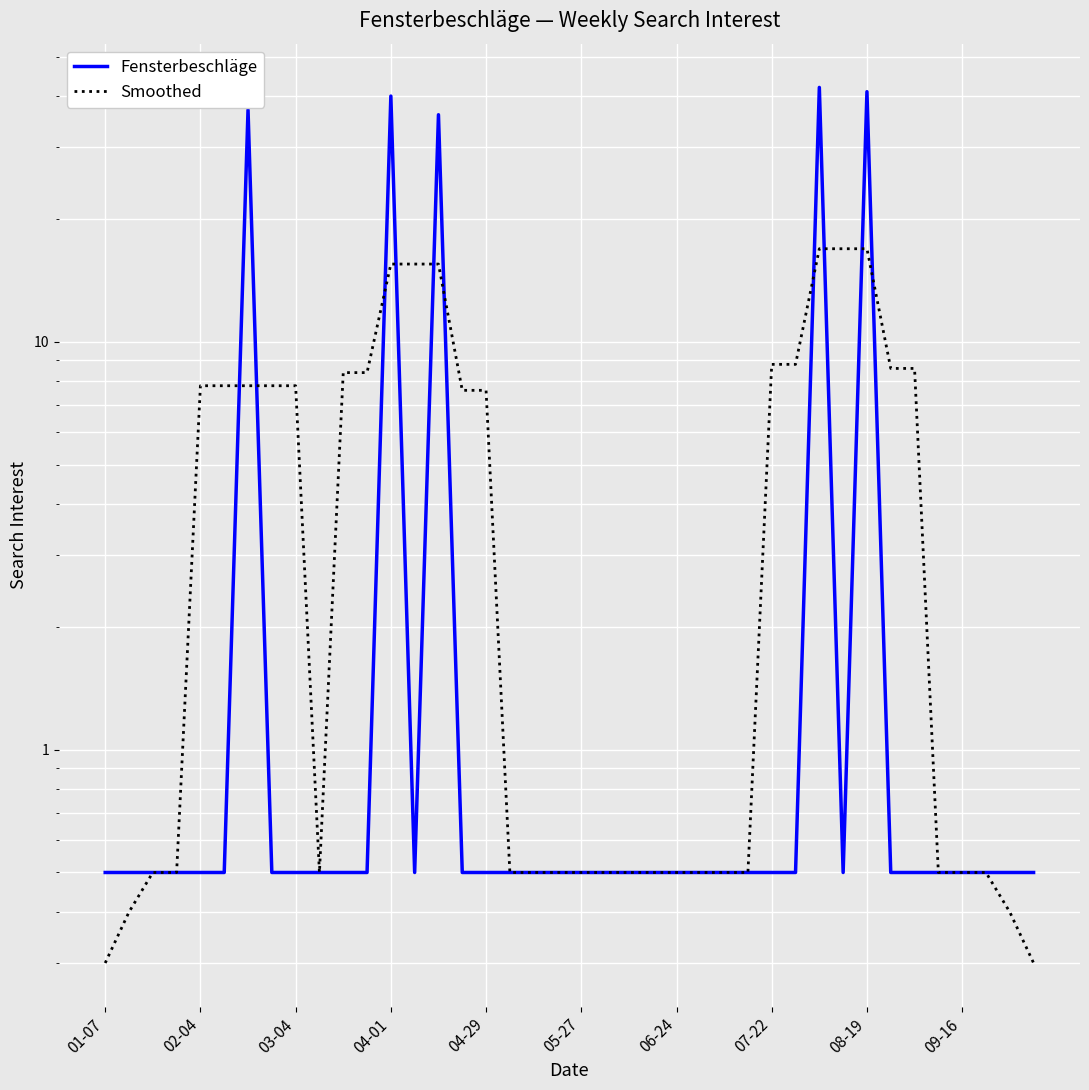

Reading right to left, what are all the values shown in this chart?

Fensterbeschläge: 0.5	0.5	0.5	0.5	0.5	0.5	0.5	41.0	0.5	42.0	0.5	0.5	0.5	0.5	0.5	0.5	0.5	0.5	0.5	0.5	0.5	0.5	0.5	0.5	0.5	36.0	0.5	40.0	0.5	0.5	0.5	0.5	0.5	37.0	0.5	0.5	0.5	0.5	0.5	0.5
Smoothed: 0.3	0.4	0.5	0.5	0.5	8.6	8.6	16.9	16.9	16.9	8.8	8.8	0.5	0.5	0.5	0.5	0.5	0.5	0.5	0.5	0.5	0.5	0.5	7.6	7.6	15.5	15.5	15.5	8.4	8.4	0.5	7.8	7.8	7.8	7.8	7.8	0.5	0.5	0.4	0.3